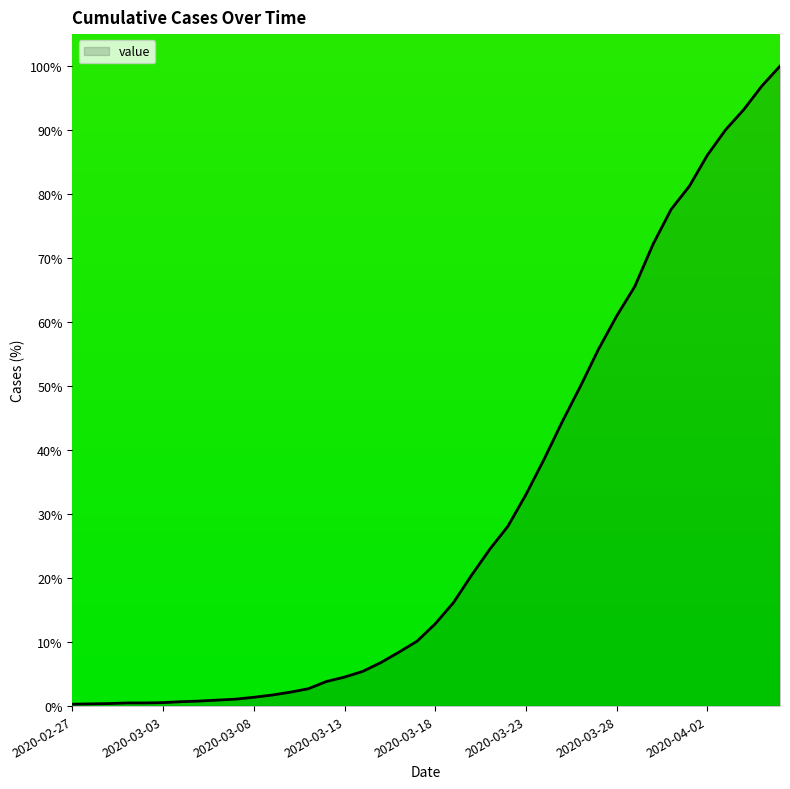

What is the sum of all values?

1201.0